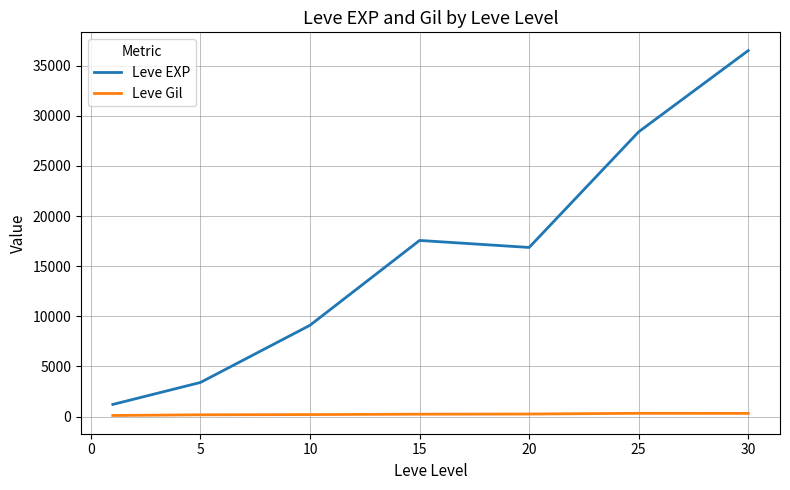

True or false: Leve Gil and Leve EXP cross at least once.

False